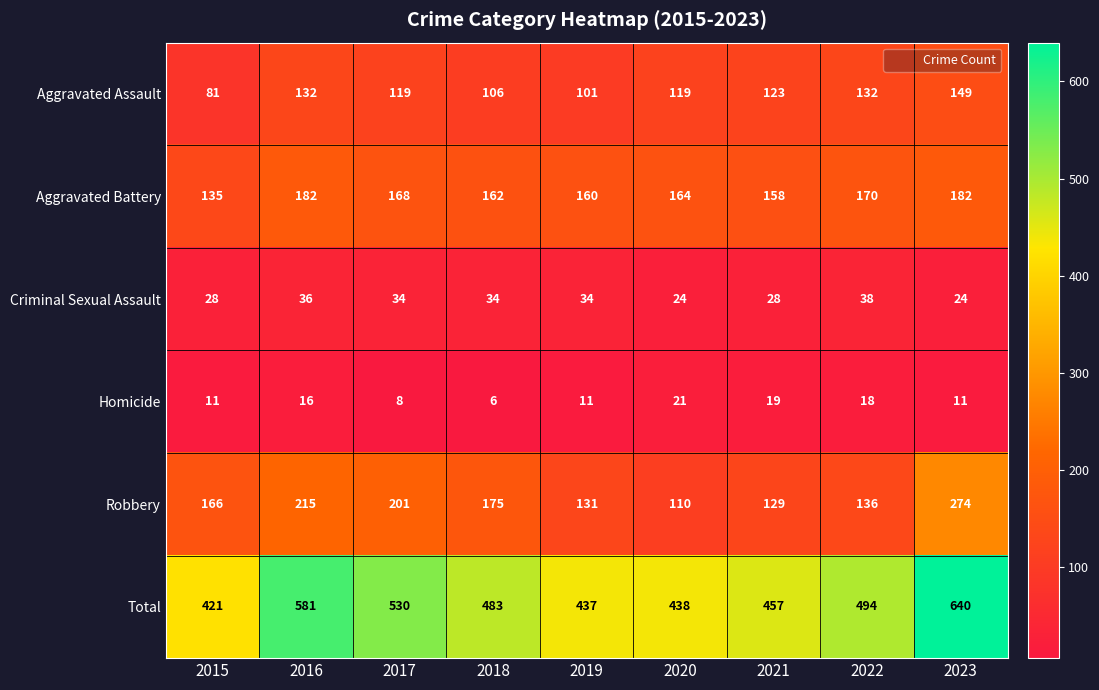

The value of Aggravated Battery at 2015 is 180. True or false?

False